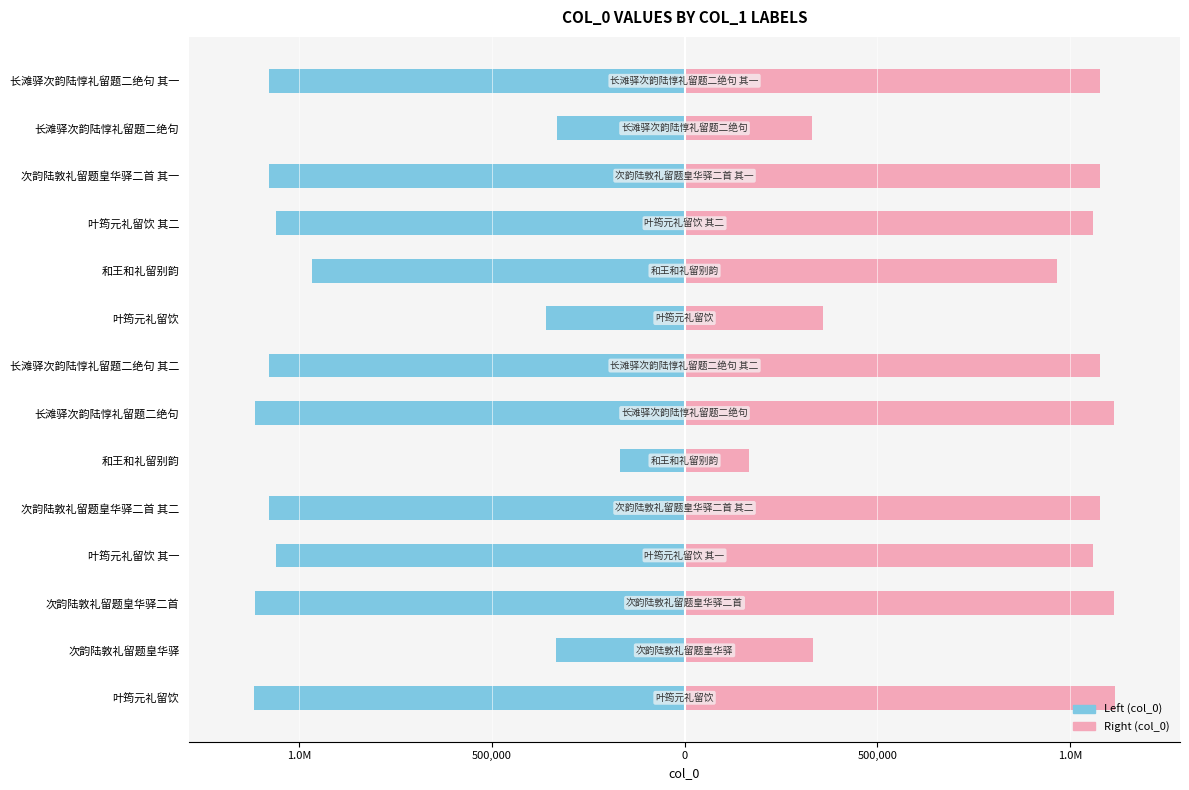

Rank the series by their average value, from highest to lowest.

col_0 (right), col_0 (left)